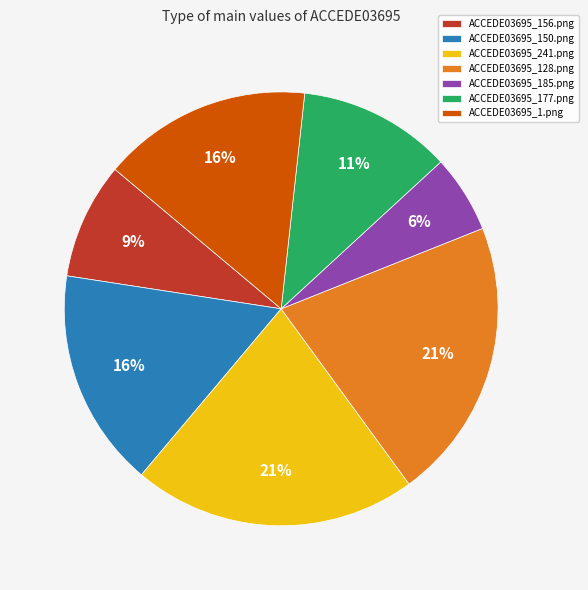

Is it true that ACCEDE03695_128.png is 10% of the pie?

False